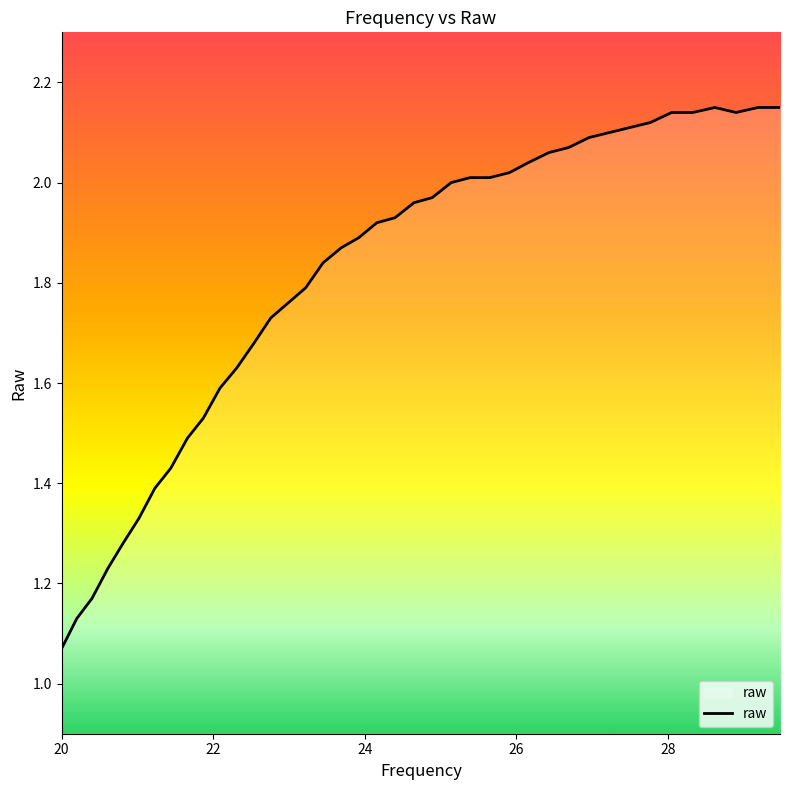

Where is the data nearest to the value 1?

20.0